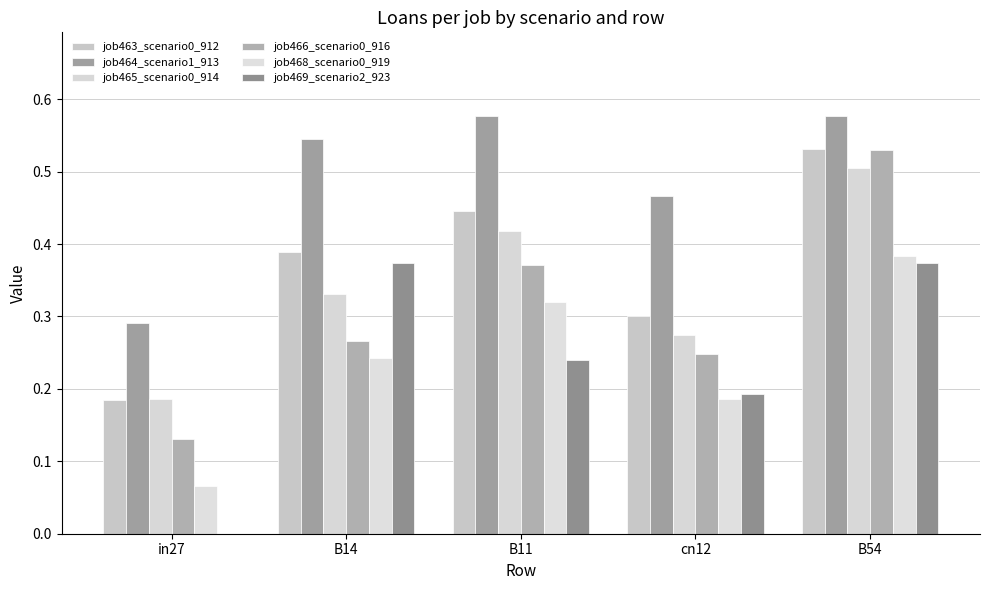

At cn12, list the series in order from smallest to largest.

job468_scenario0_919, job469_scenario2_923, job466_scenario0_916, job465_scenario0_914, job463_scenario0_912, job464_scenario1_913